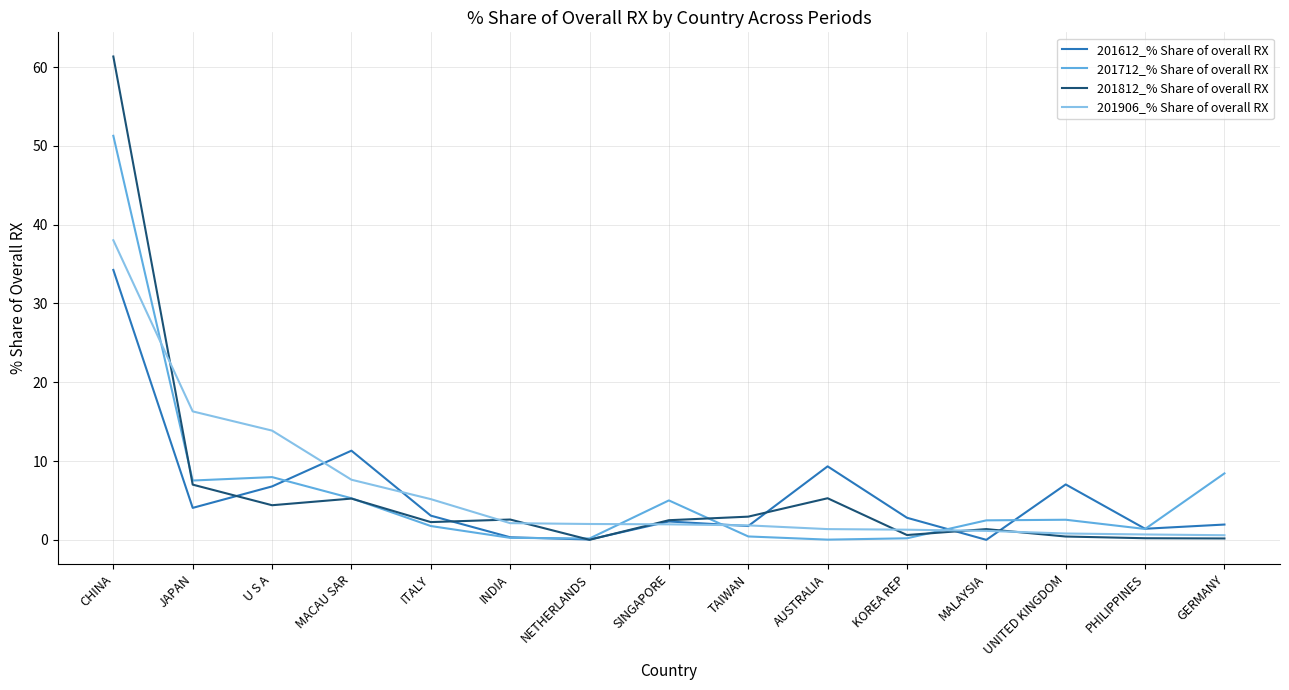

What position from the right is PHILIPPINES?

2